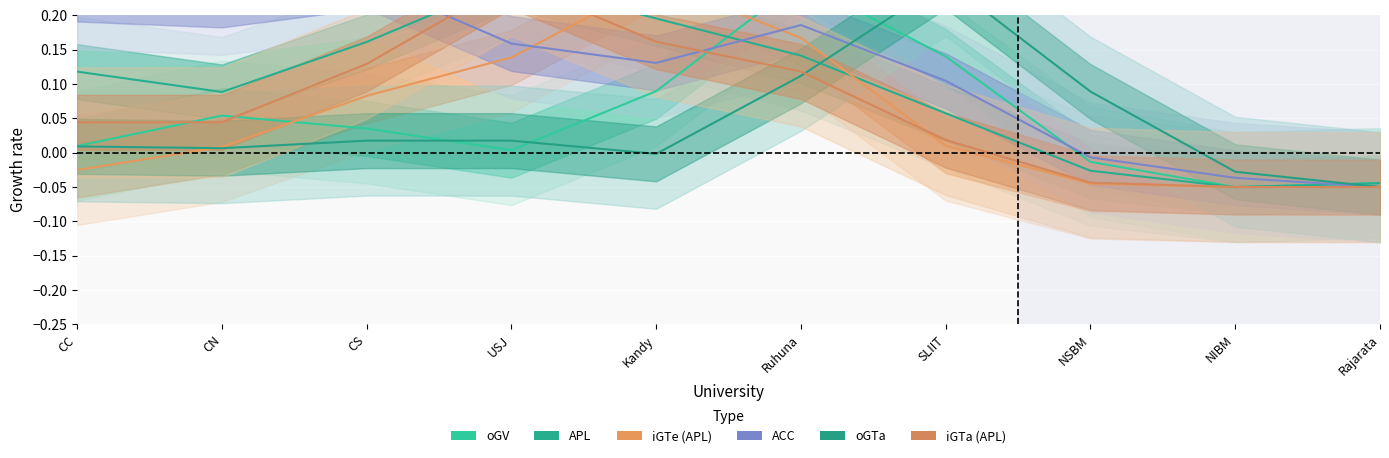

Where do iGTa (APL) and oGTa first cross each other?

Ruhuna and SLIIT